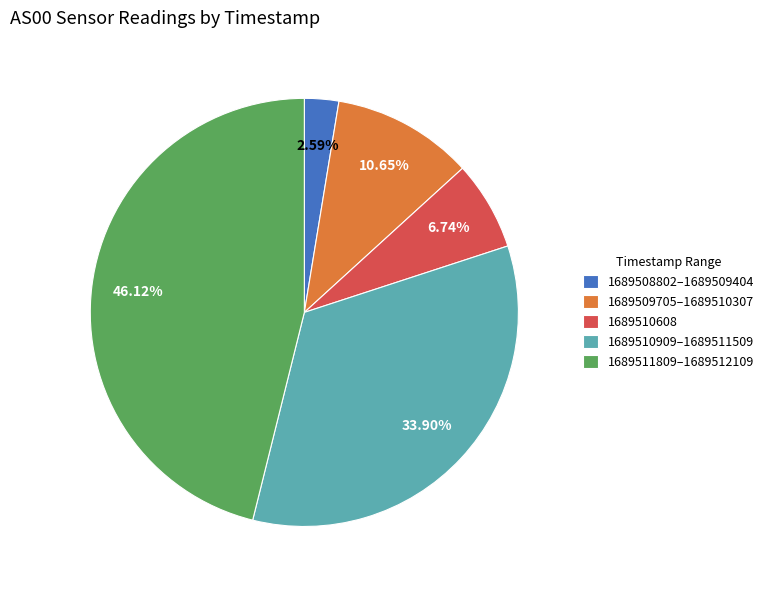

What is the smallest slice in the pie chart?

1689508802–1689509404